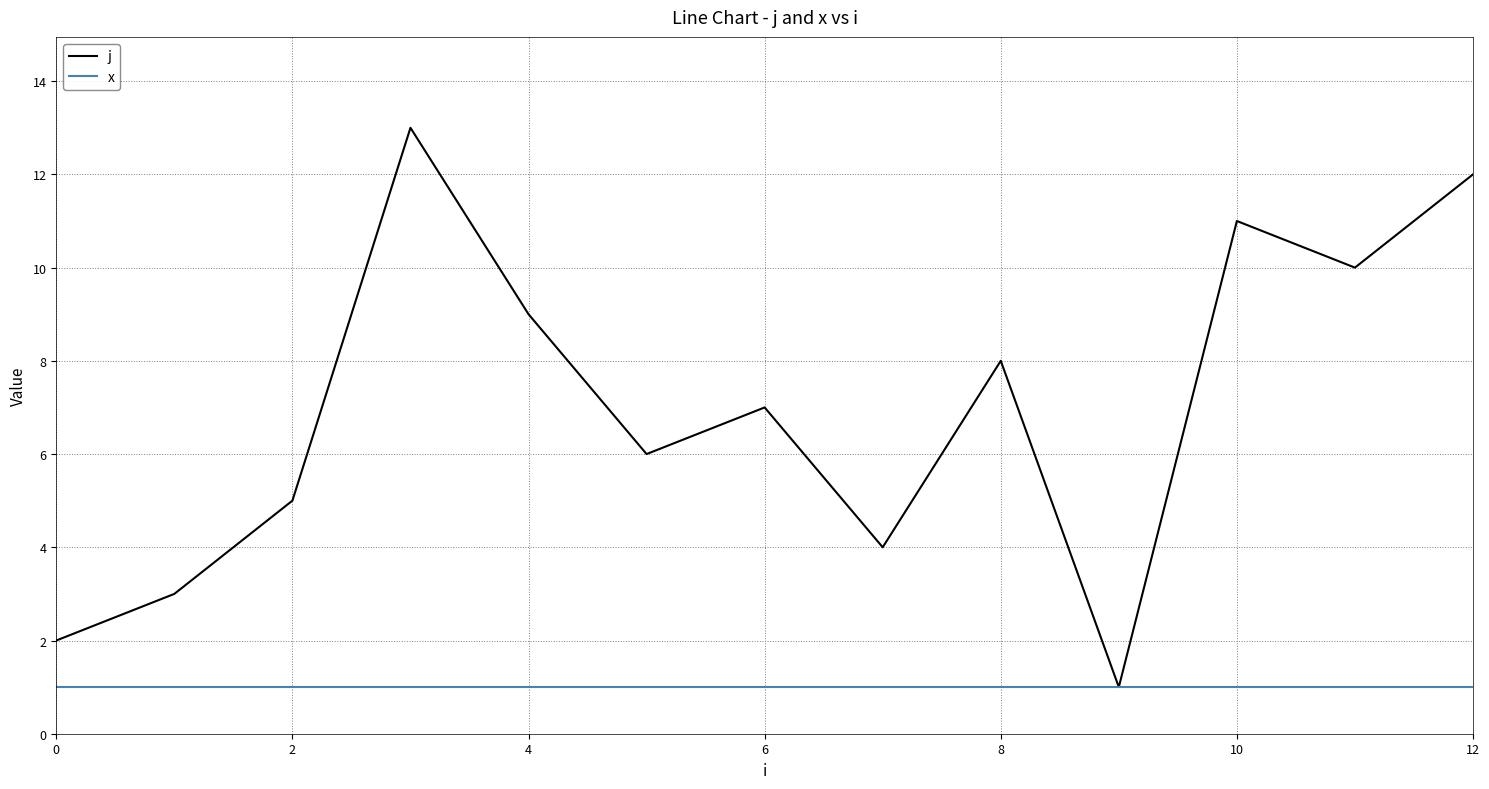

Is this an area chart (filled region under the line)?

No